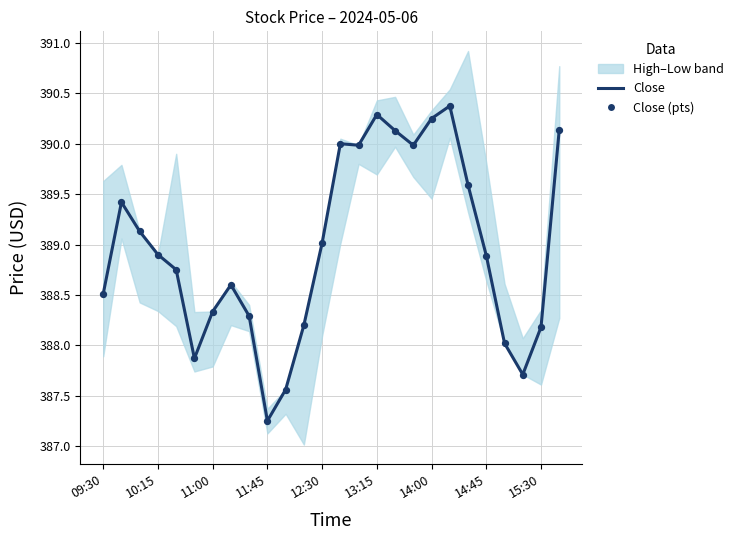

Is the value of Close (pts) at 12:30 greater than the value of Close at 14:45?

Yes